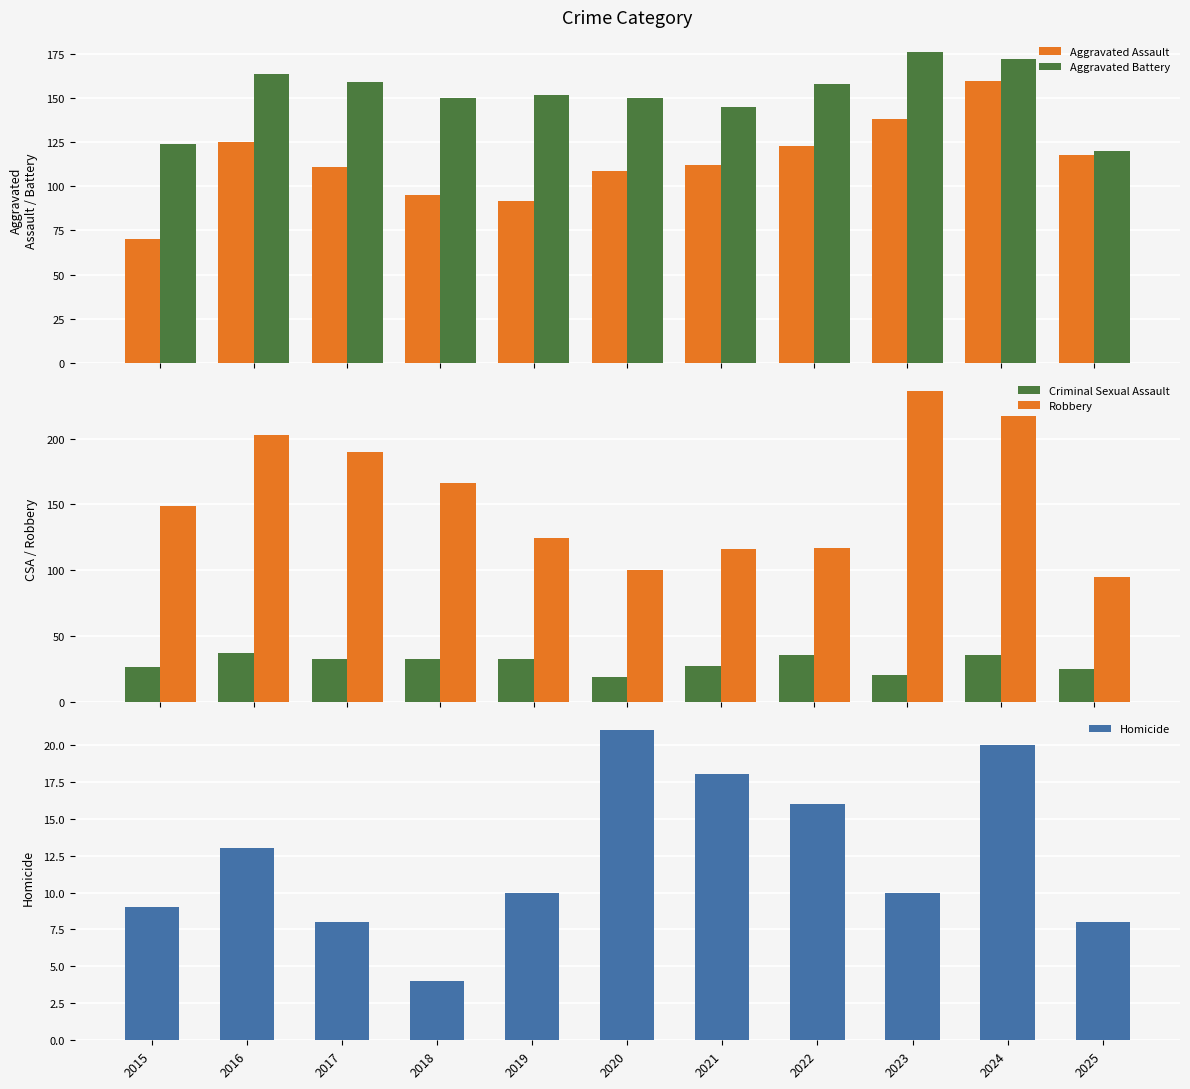

How many values in the Aggravated Battery series are below 152?

5